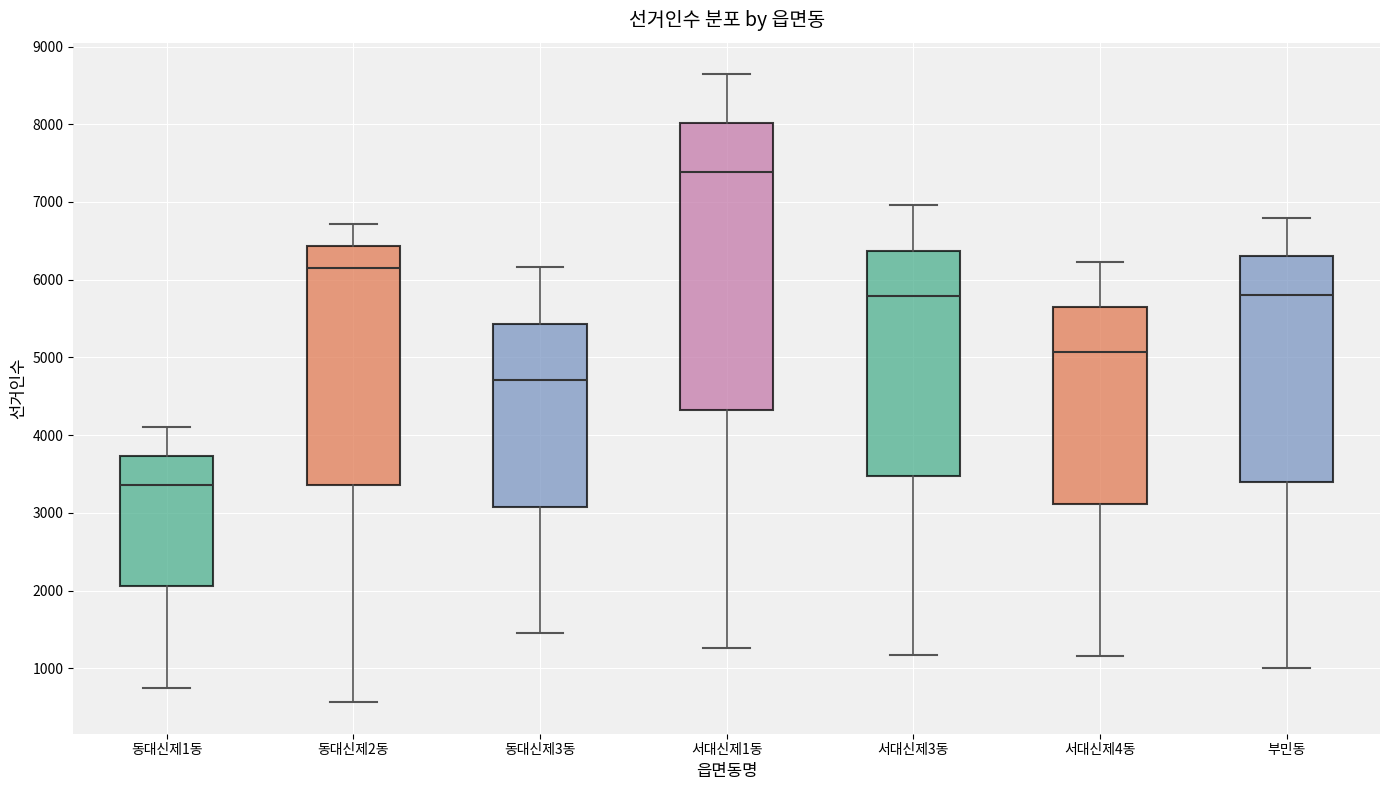

Reading left to right, read every box against the y-axis: the position of its median line, the range the box covers, and the ends of its whiskers. The values are not printed on the chart, so give them approximately, as read against the axis.

동대신제1동: median 3400, box 2100 to 3700, whiskers 700 to 4100
동대신제2동: median 6200, box 3400 to 6400, whiskers 600 to 6700
동대신제3동: median 4700, box 3100 to 5400, whiskers 1500 to 6200
서대신제1동: median 7400, box 4300 to 8000, whiskers 1300 to 8600
서대신제3동: median 5800, box 3500 to 6400, whiskers 1200 to 7000
서대신제4동: median 5100, box 3100 to 5600, whiskers 1200 to 6200
부민동: median 5800, box 3400 to 6300, whiskers 1000 to 6800